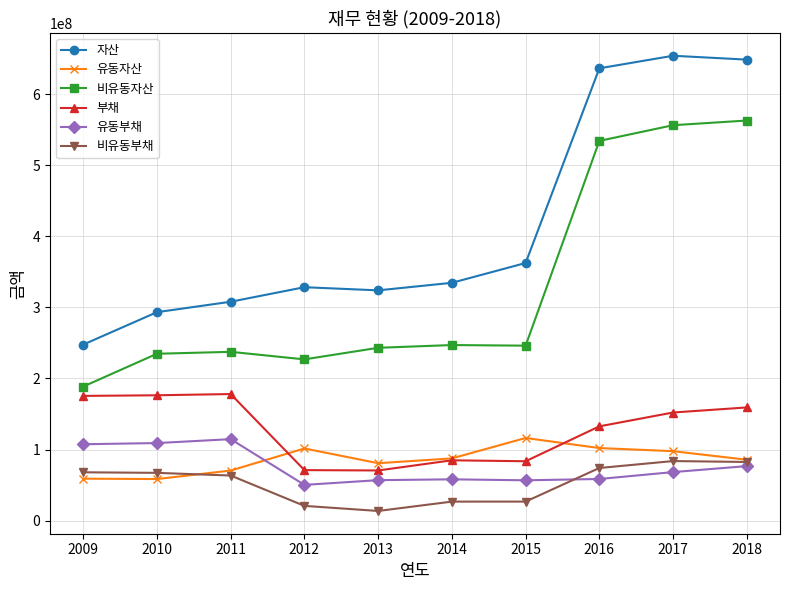

What is the total value across all series at 2017?

1612494498